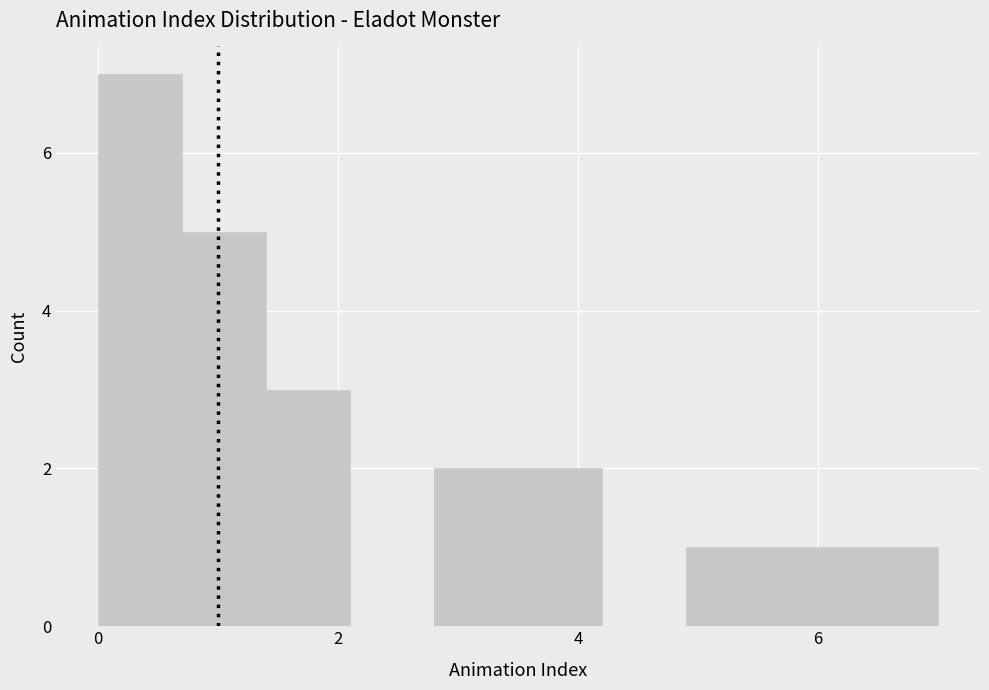

Around what value on the x-axis is the tallest bar? Give the approximate position of its centre, as read against the axis.

0.4